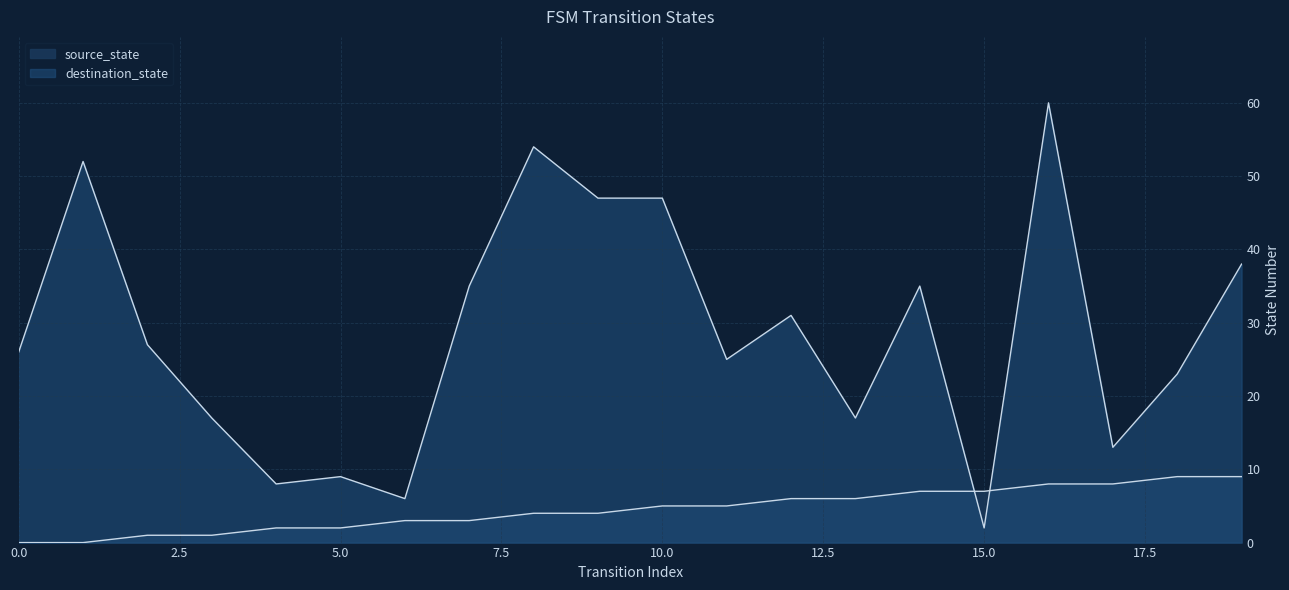

Between which two adjacent categories do destination_state and source_state first intersect?

14 and 15